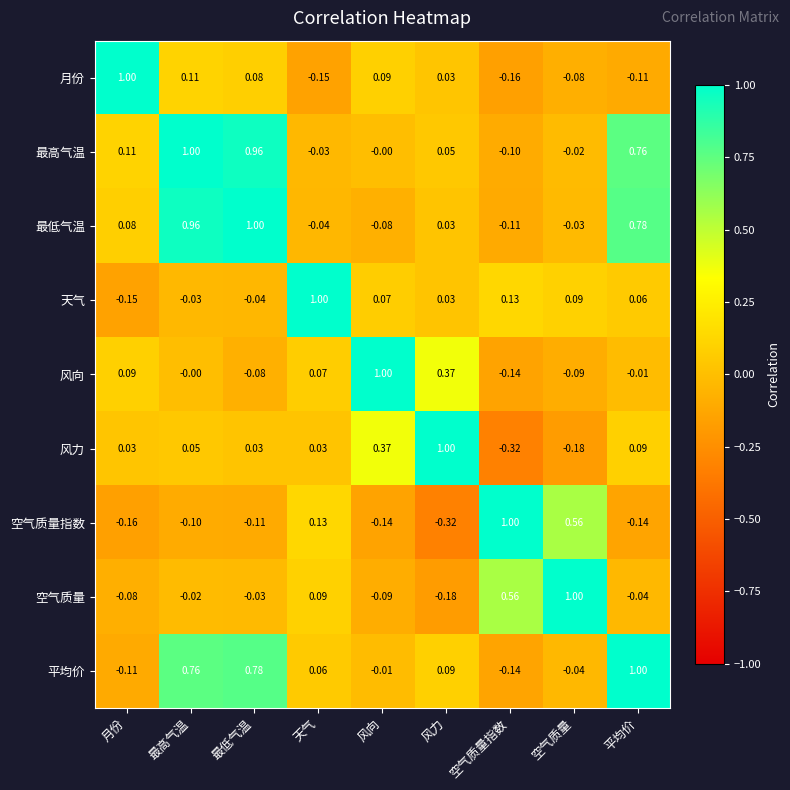

Where does the 最高气温 series first go above 0?

月份